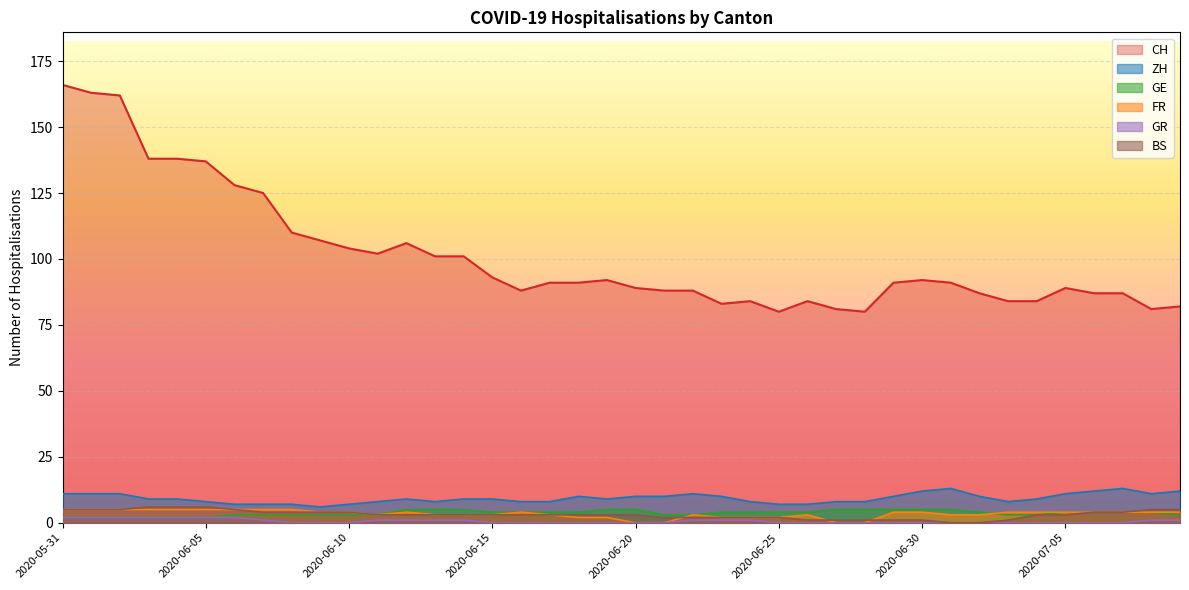

List the series in order of their peak value, highest first.

CH, ZH, BS, GE, FR, GR